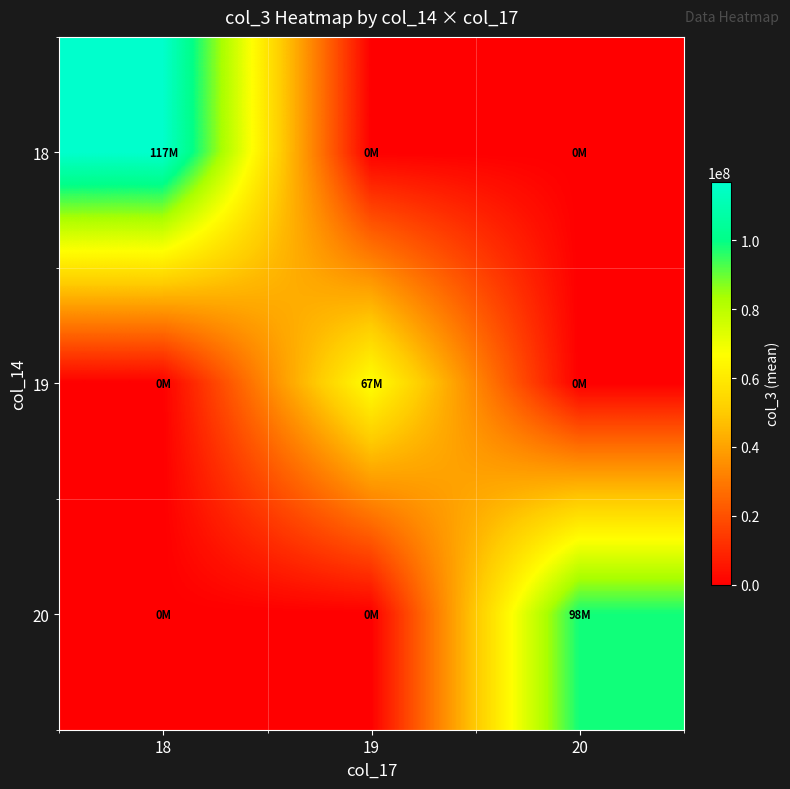

Which has a higher value, 18 or 20?

18